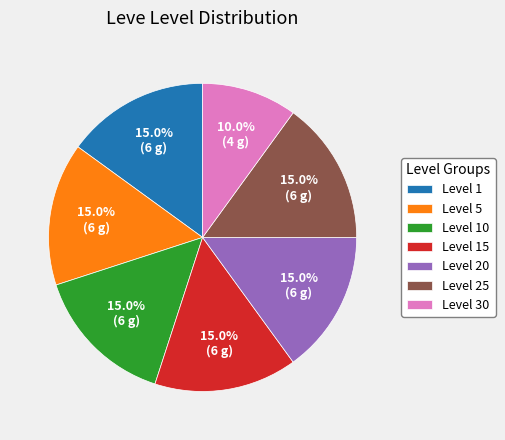

What is the total percentage of Level 20 and Level 10?

30.0%